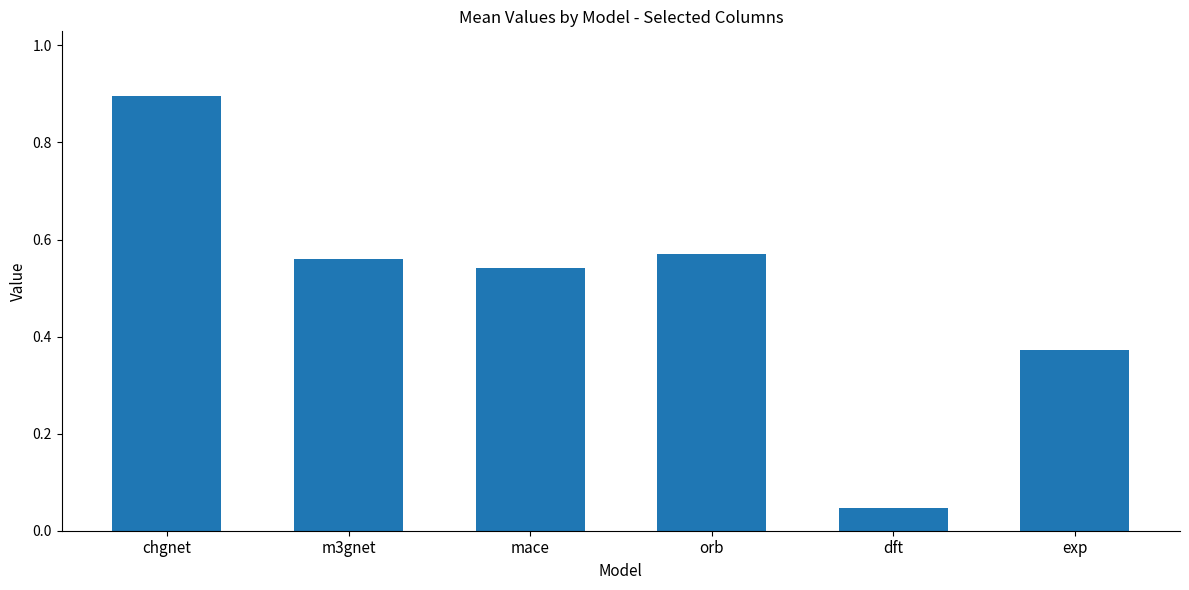

What is the label of the 2nd bar from the right?

dft